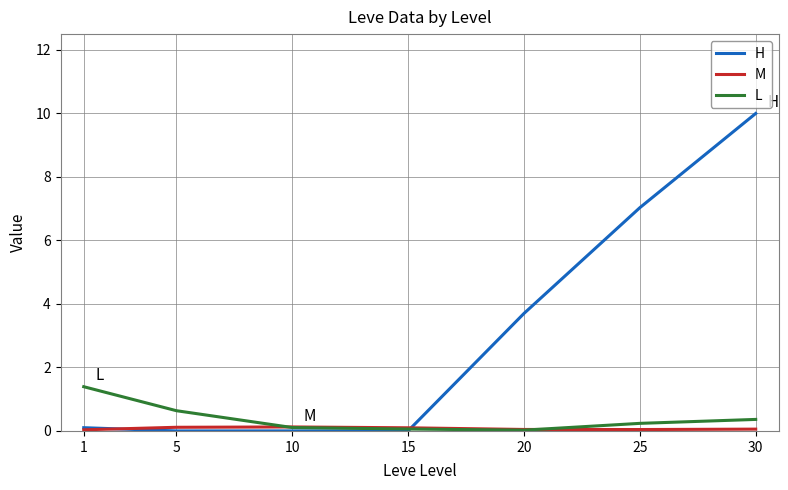

Which series has the largest range (max minus min)?

H